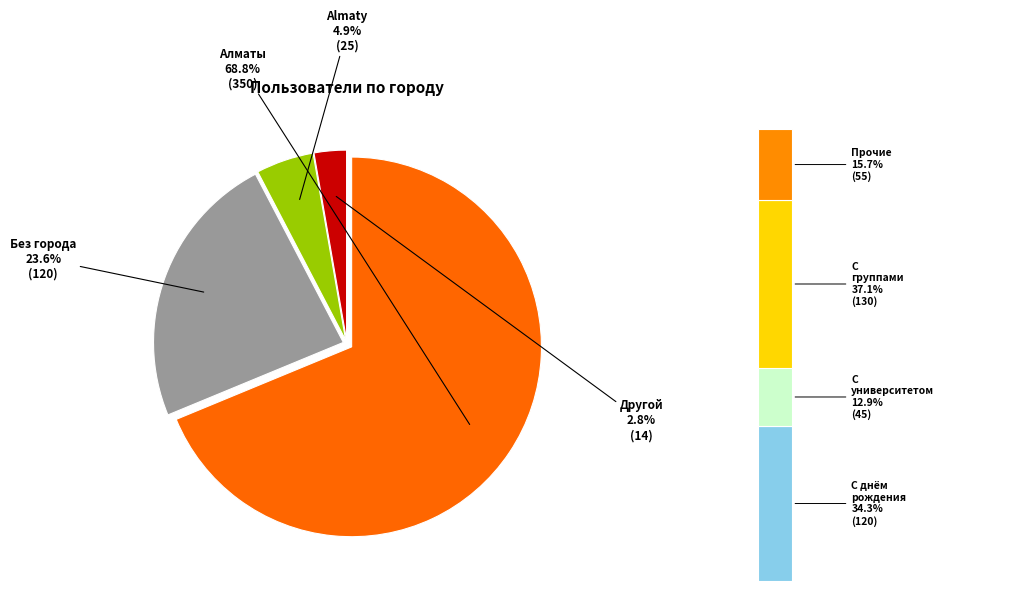

Count the number of slices in the pie.

4